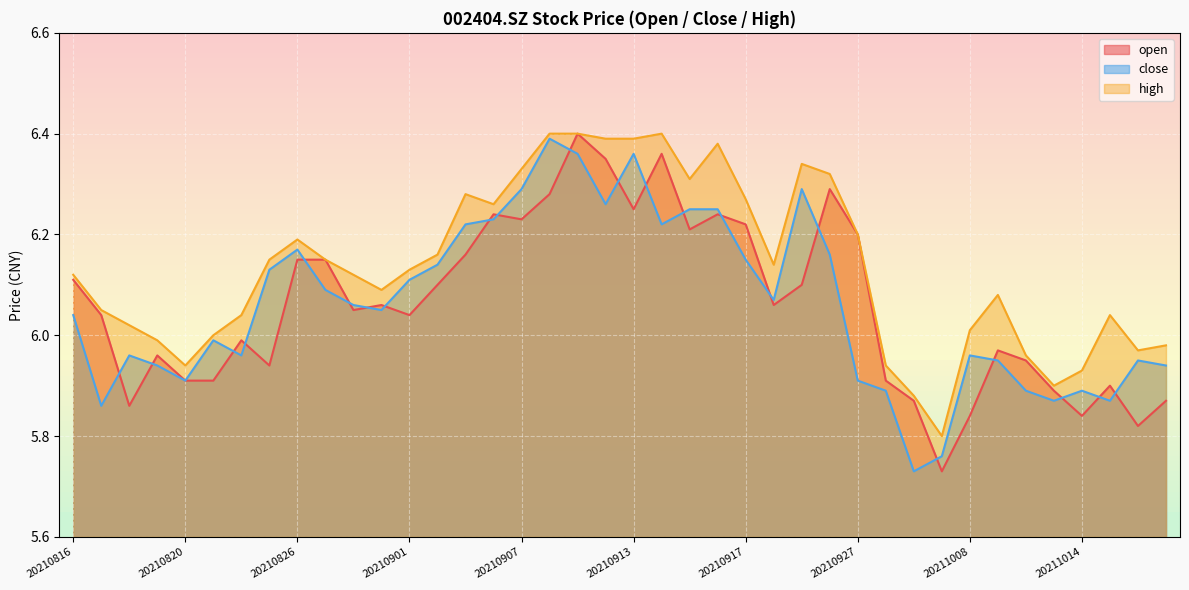

At which category does high reach its first local valley?

20210820